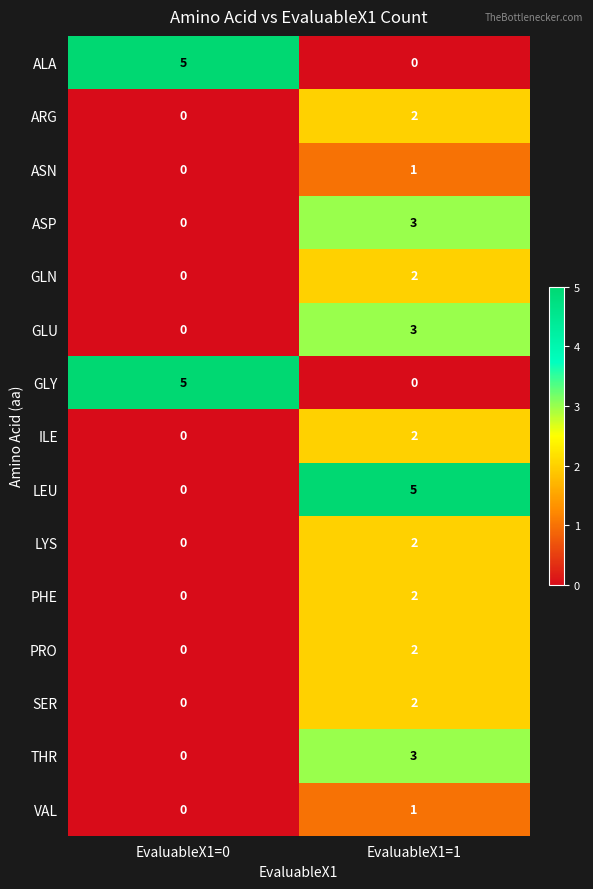

What is the difference between the ALA values at EvaluableX1=1 and EvaluableX1=0?

5